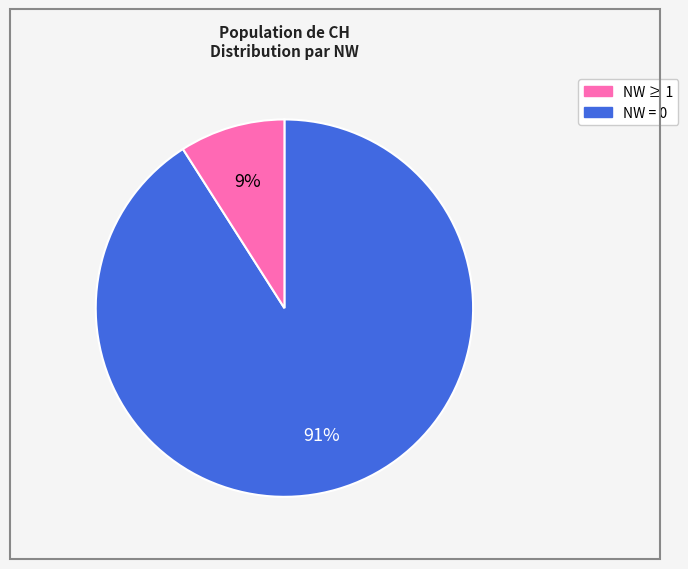

Is there any slice that represents more than half of the pie?

Yes